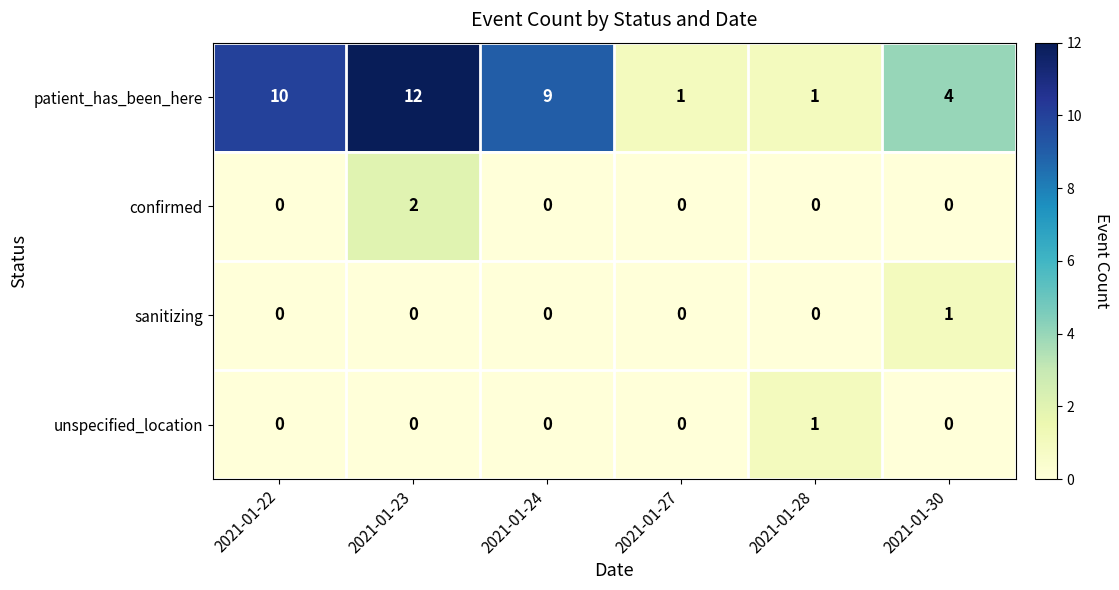

Between 2021-01-22 and 2021-01-27, which series saw the biggest shift?

patient_has_been_here